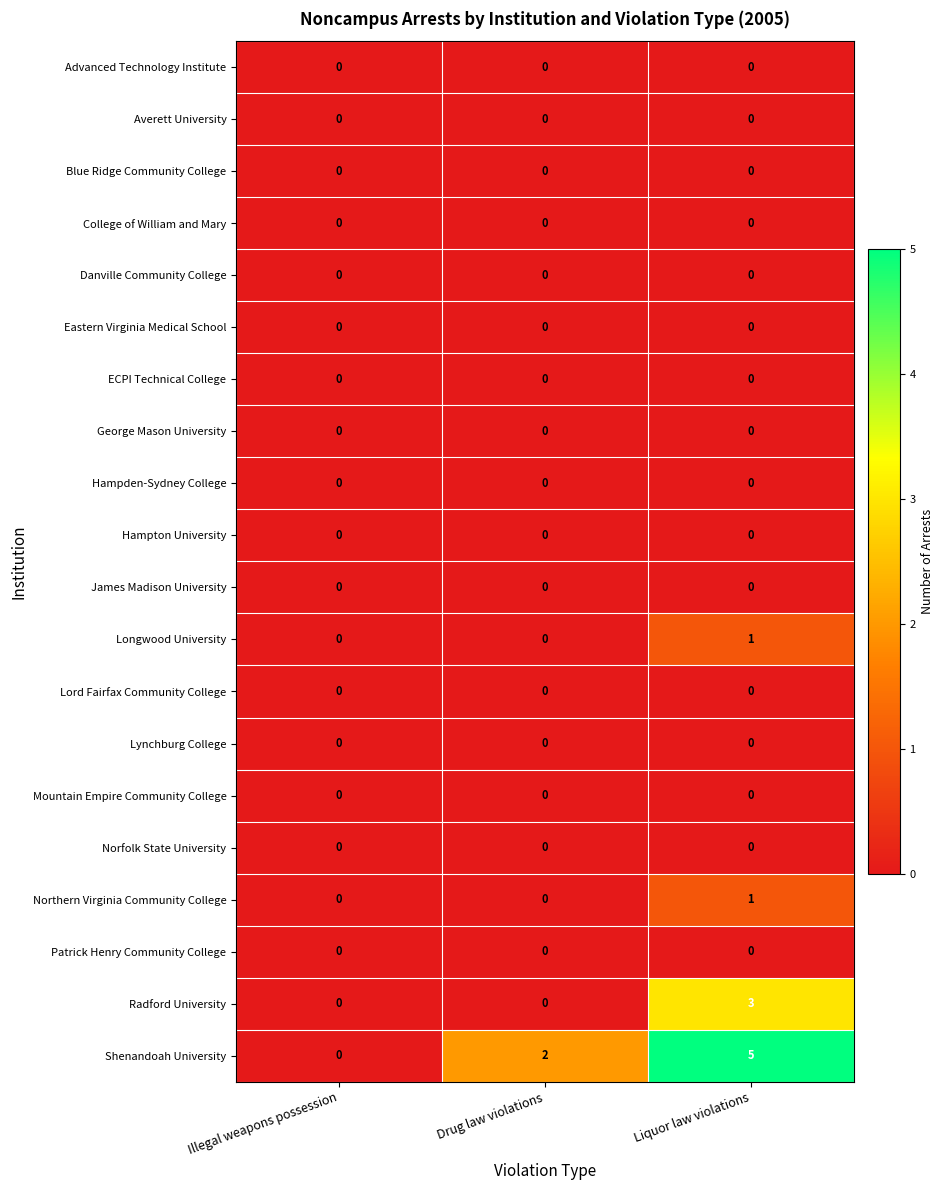

At which category does the chart reach its peak across all series?

Liquor law violations